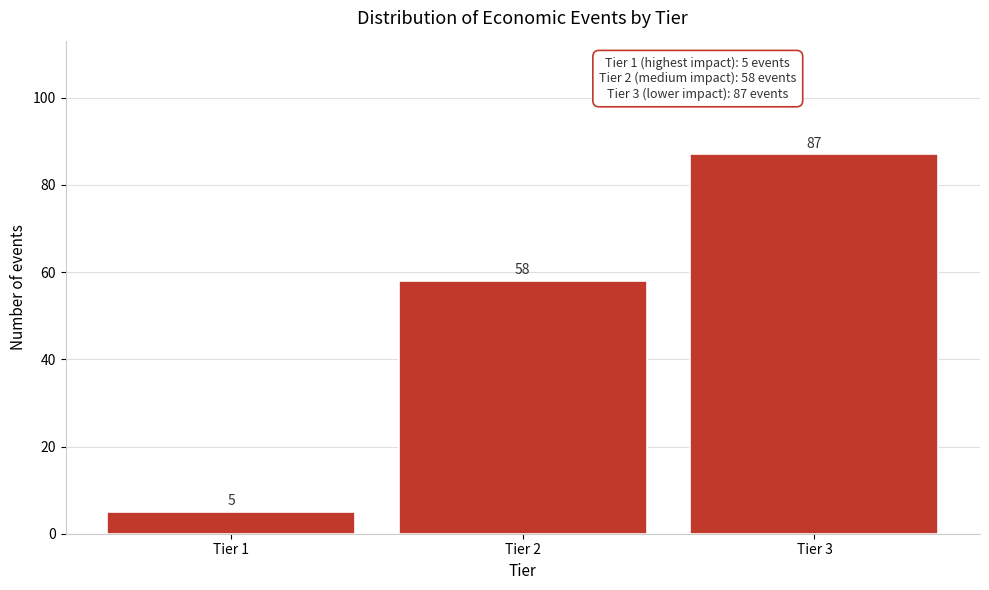

Reading left to right, transcribe all the data shown in this chart.

Tier 1=5	Tier 2=58	Tier 3=87